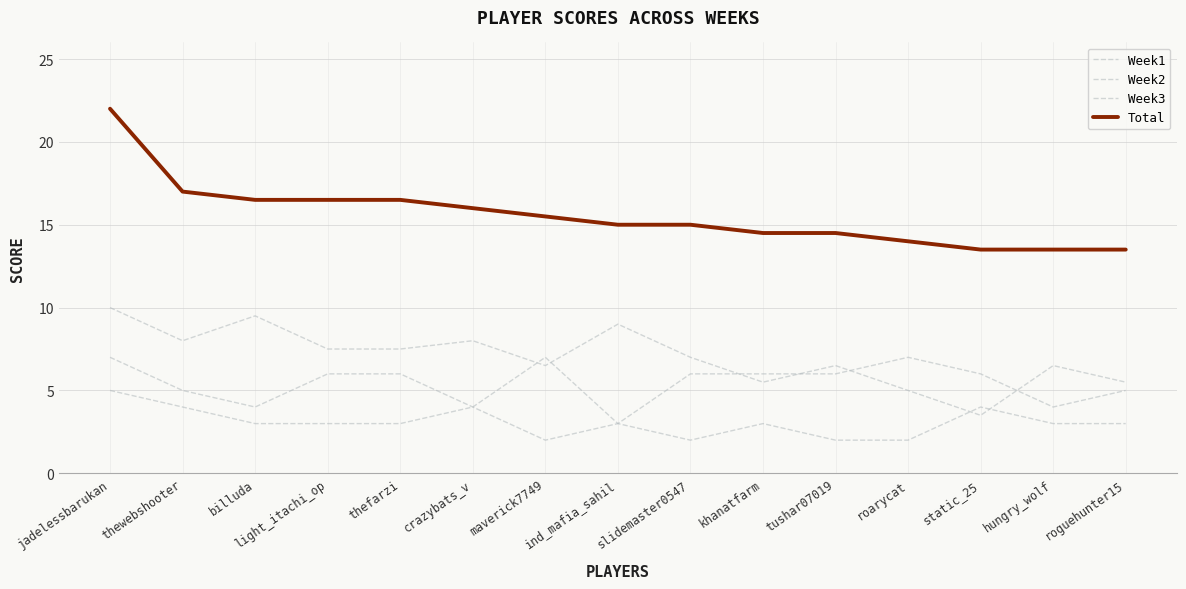

Is it true that Week2 equals 3.9 at static_25?

False